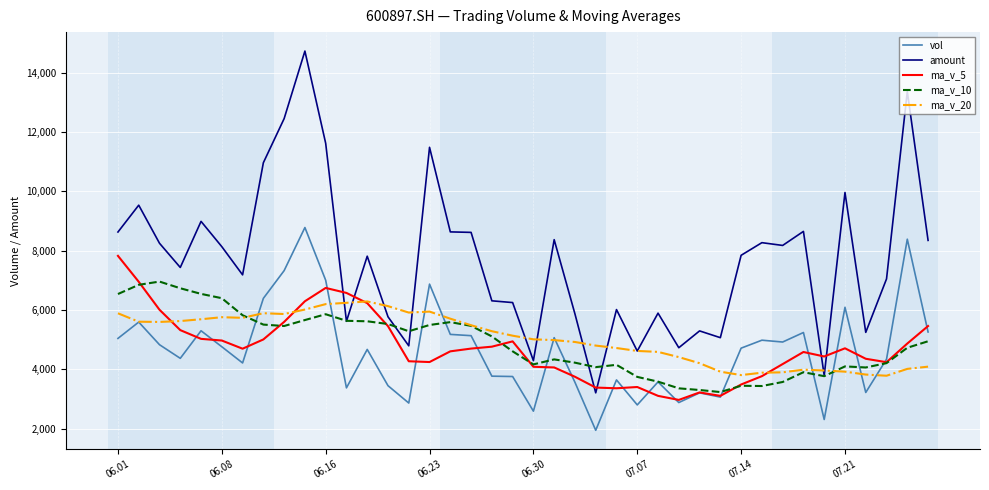

Which series has the largest total across all categories?

amount